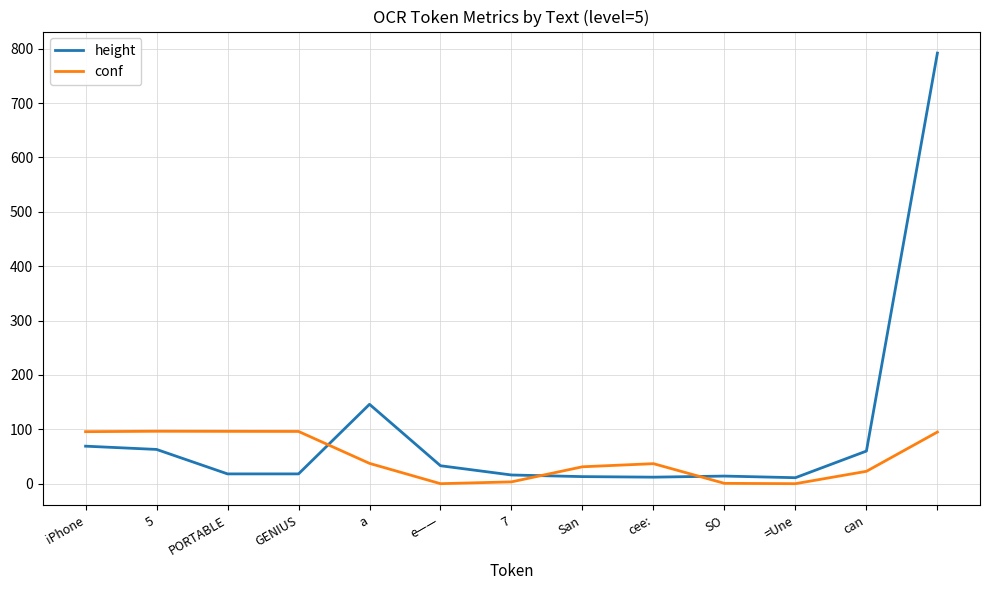

What is the maximum value shown in the chart?

792.0